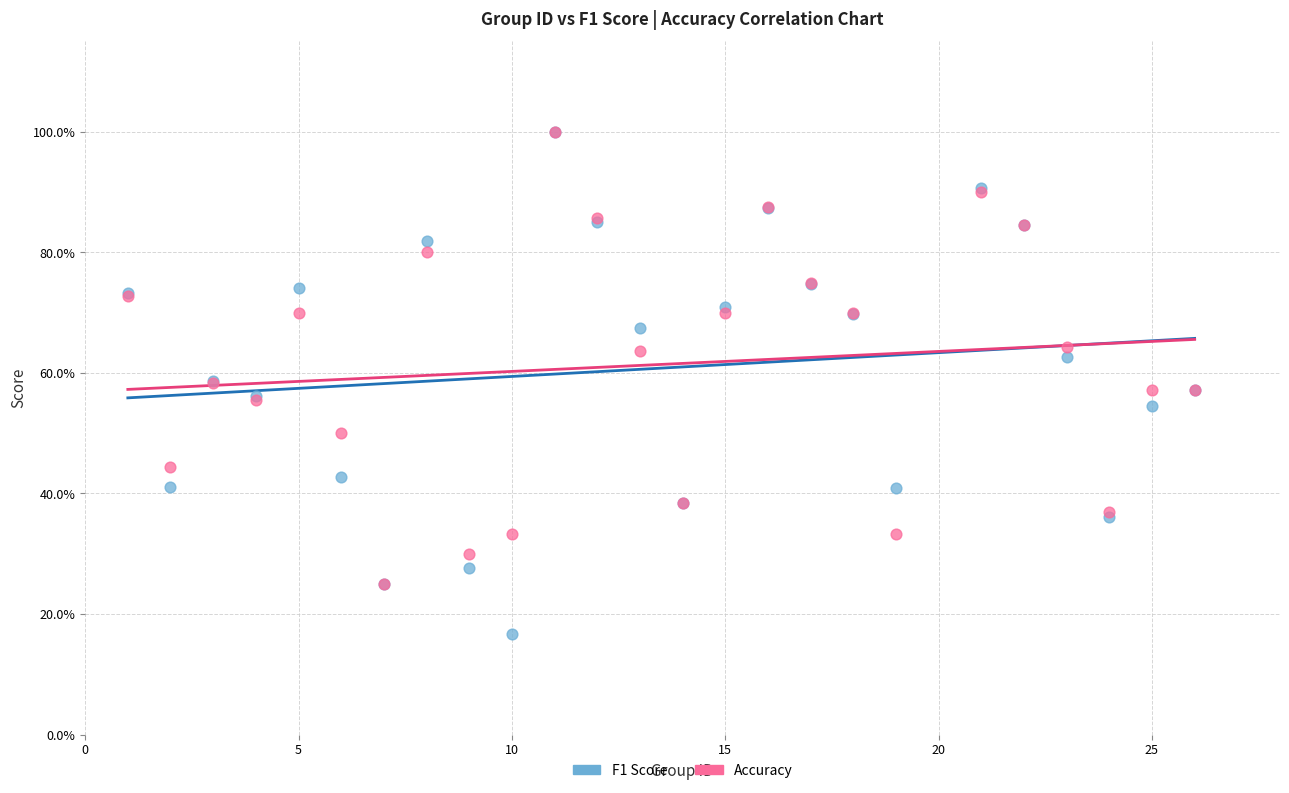

Which series has the widest spread of Y values?

F1 Score